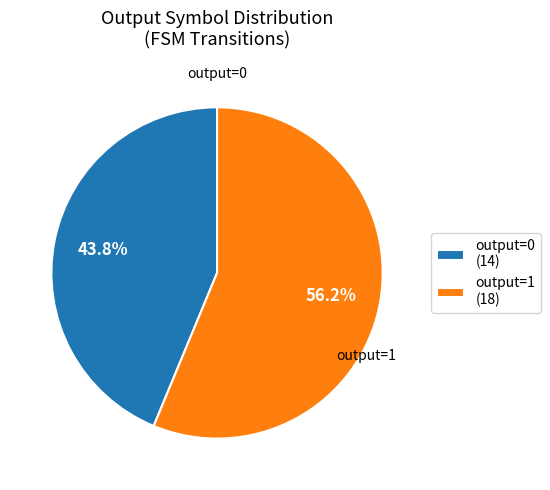

Does output=1 (18) account for over 50% of the chart?

Yes